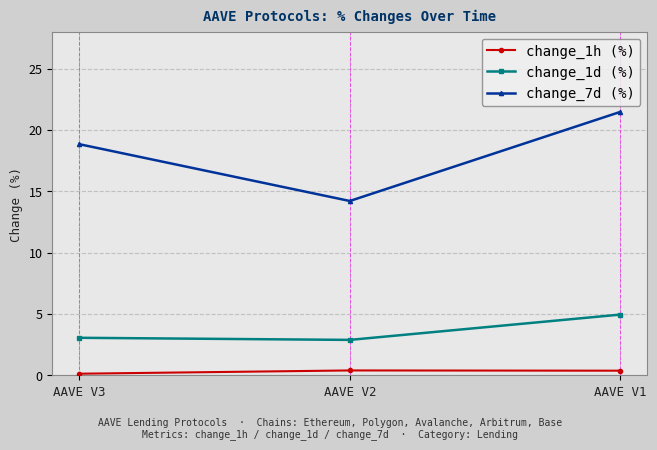

Rank the series at AAVE V2 from lowest to highest value.

change_1h (%), change_1d (%), change_7d (%)